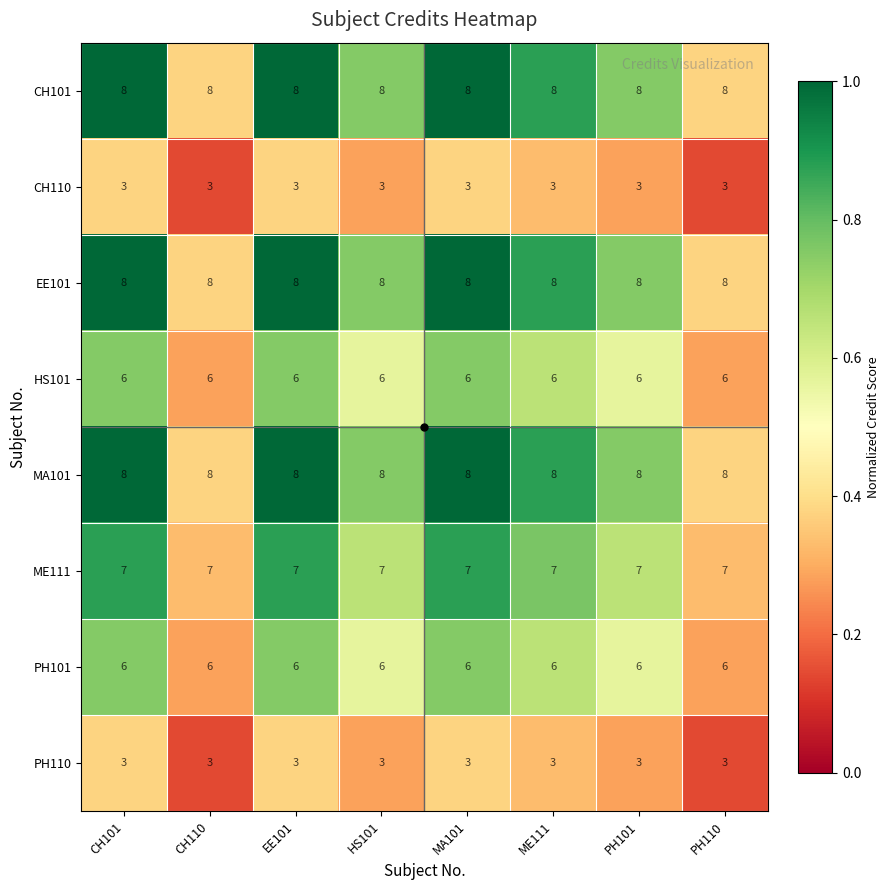

What is the difference between the highest and lowest values at MA101?

5